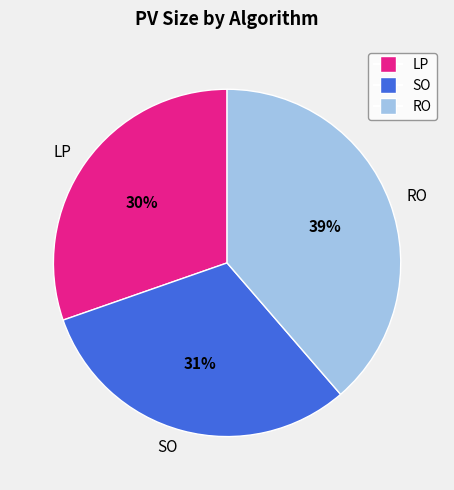

Is there any slice that represents more than half of the pie?

No